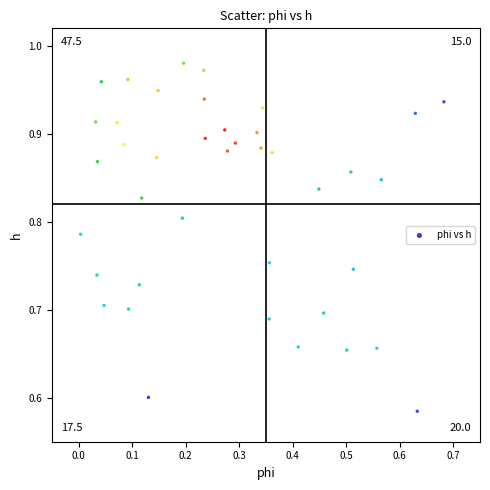

What is the range of Y values (max minus min)?

0.4